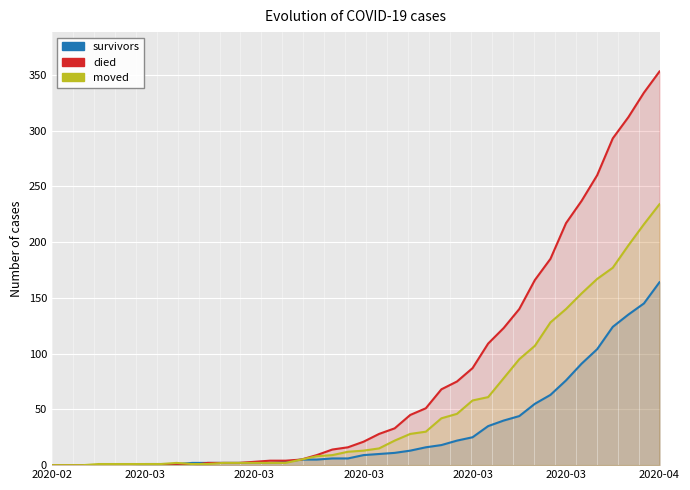

At which label does survivors first exceed 9?

21